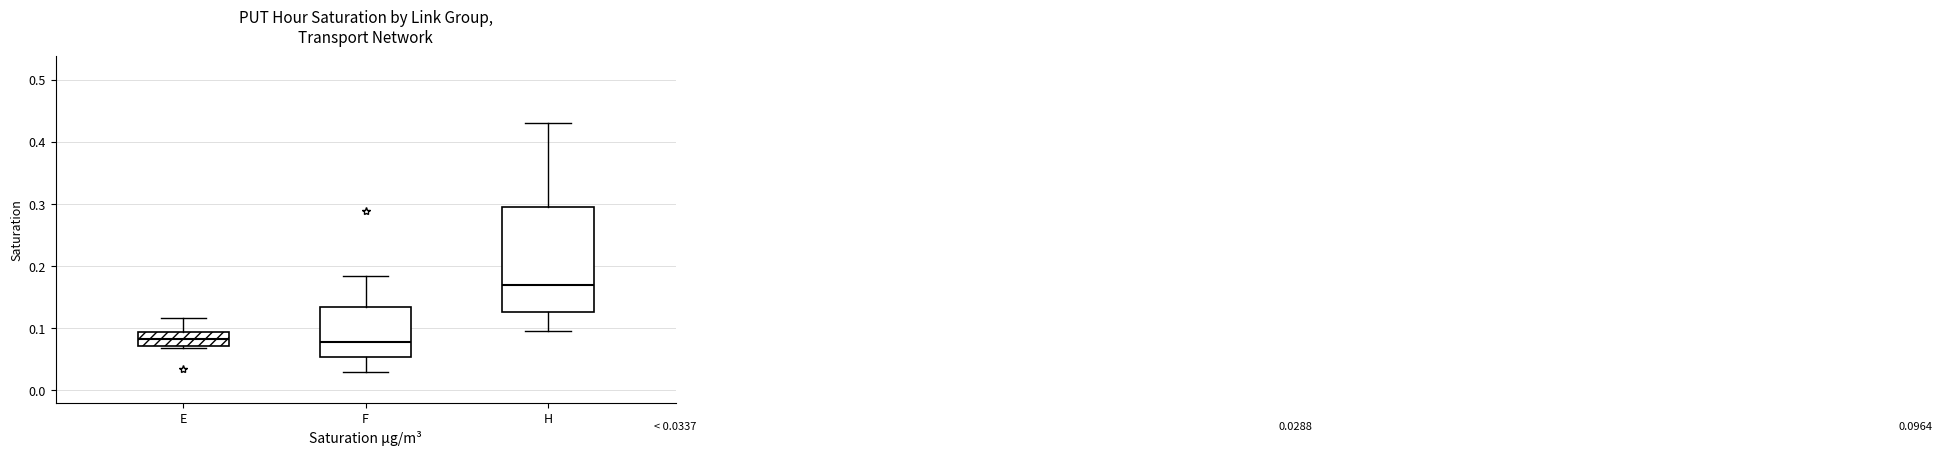

Which box is the tallest, from its lower edge to its upper edge?

H